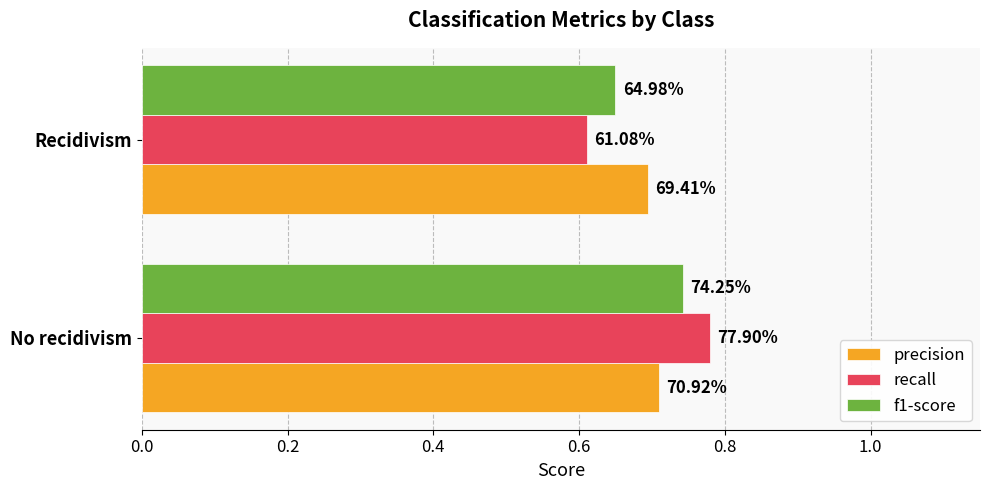

What are all the series names shown in the legend?

precision, recall, f1-score